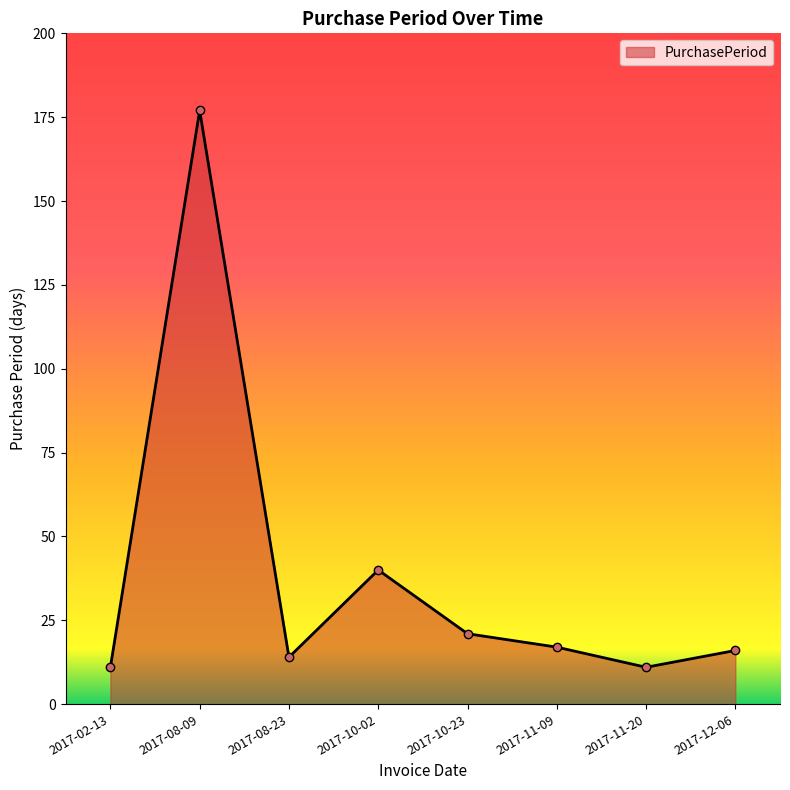

How many interior local peaks (higher than both neighbors) does the data have?

2